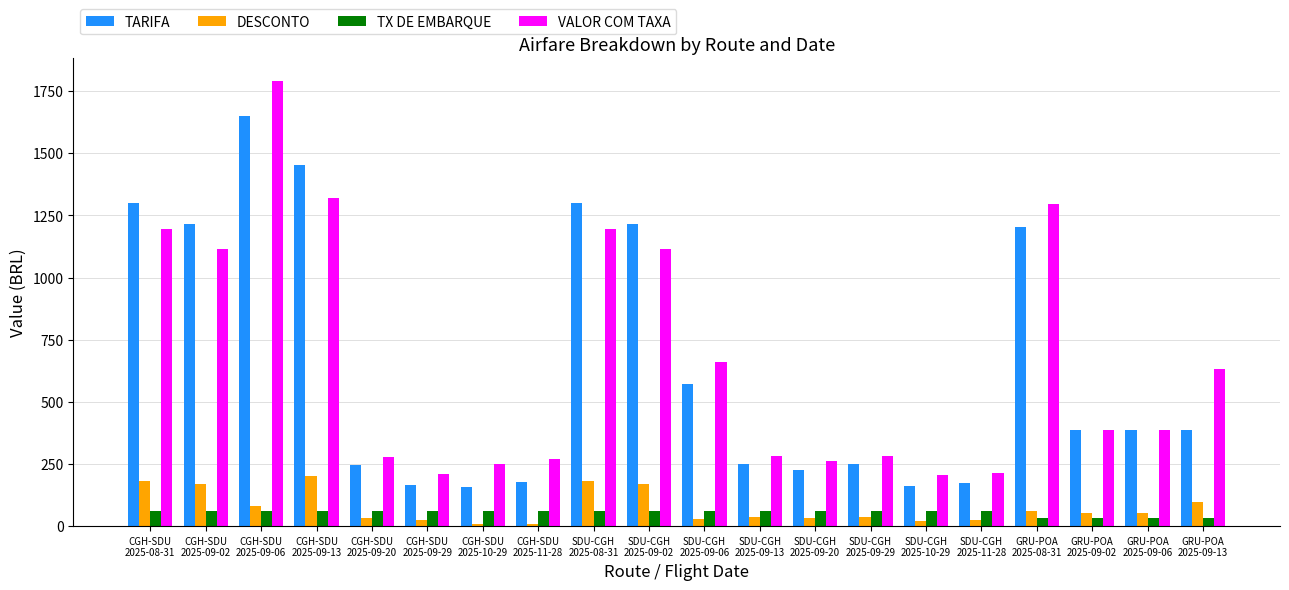

At which label is TARIFA closest to 903?

GRU-POA
2025-08-31